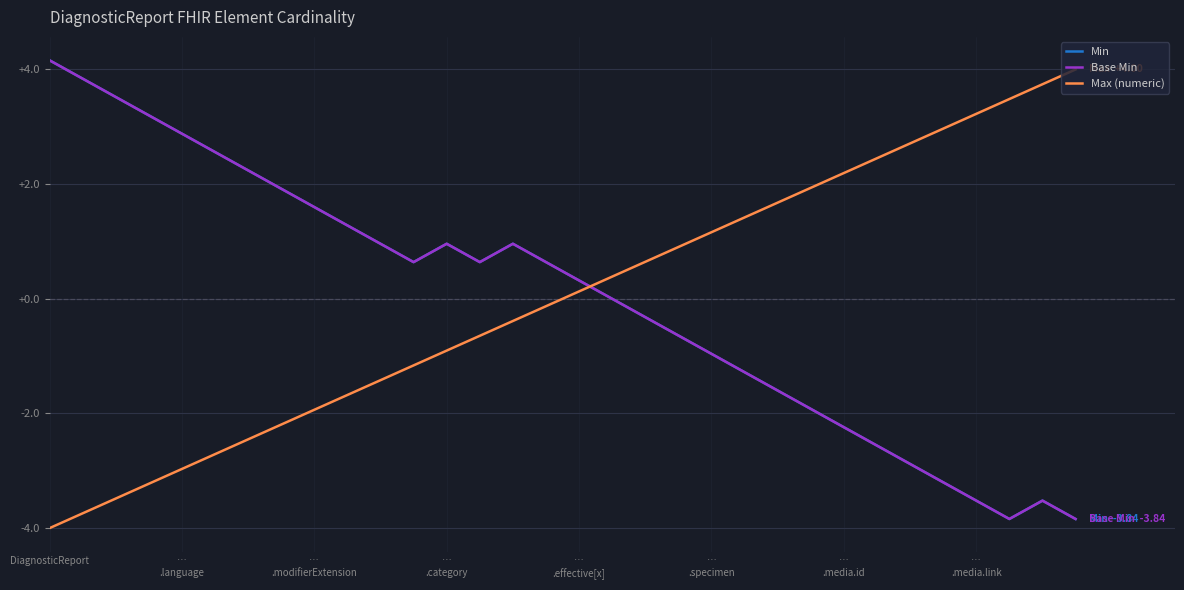

In Min, how many points are higher than both neighbors (excluding endpoints)?

3